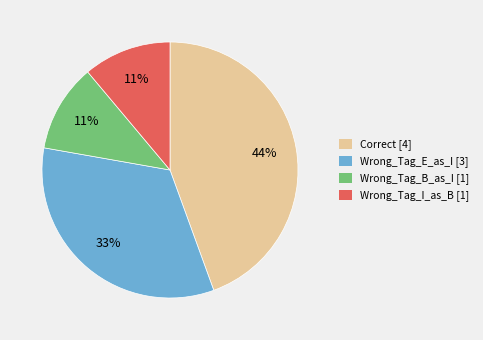

To the nearest percent, what is the combined percentage of Wrong_Tag_B_as_I and Wrong_Tag_E_as_I?

44%